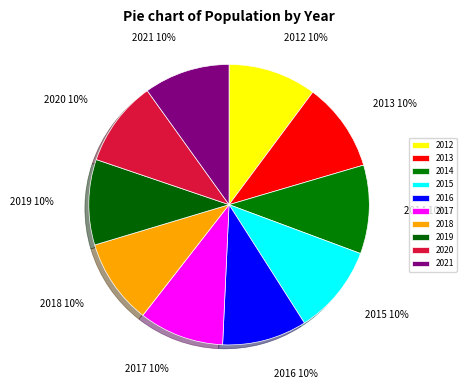

True or false: 2019 accounts for 10% of the total.

True